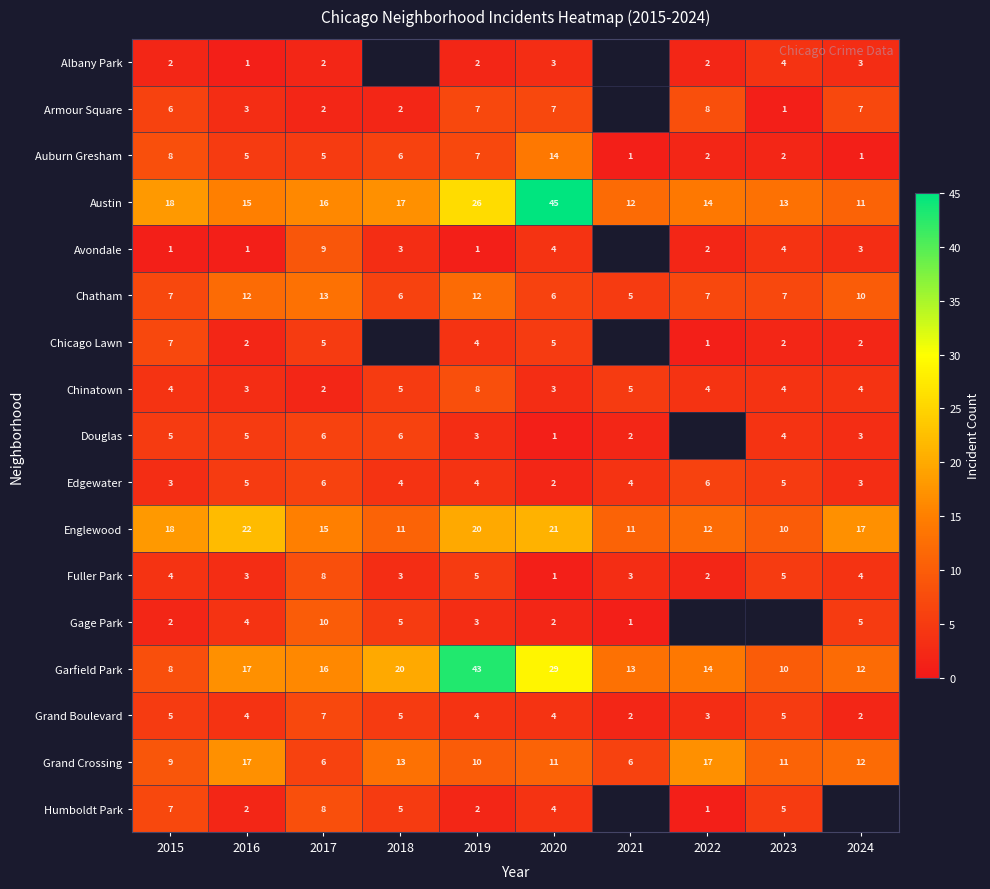

The Englewood series shows 11 at 2024. True or false?

False